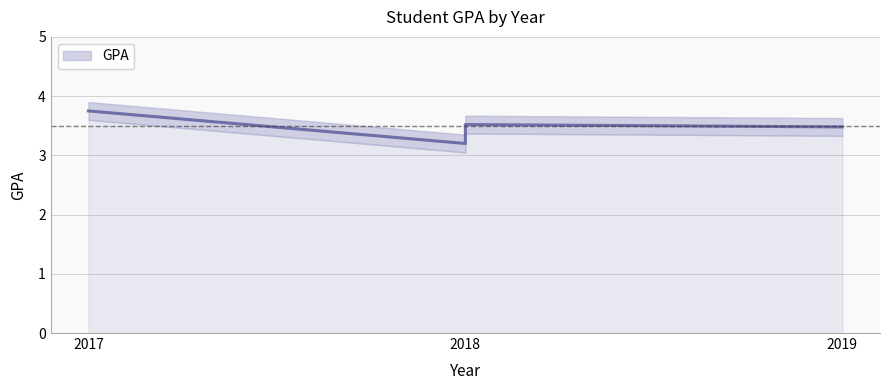

At which category does the chart reach its minimum across all series?

2018